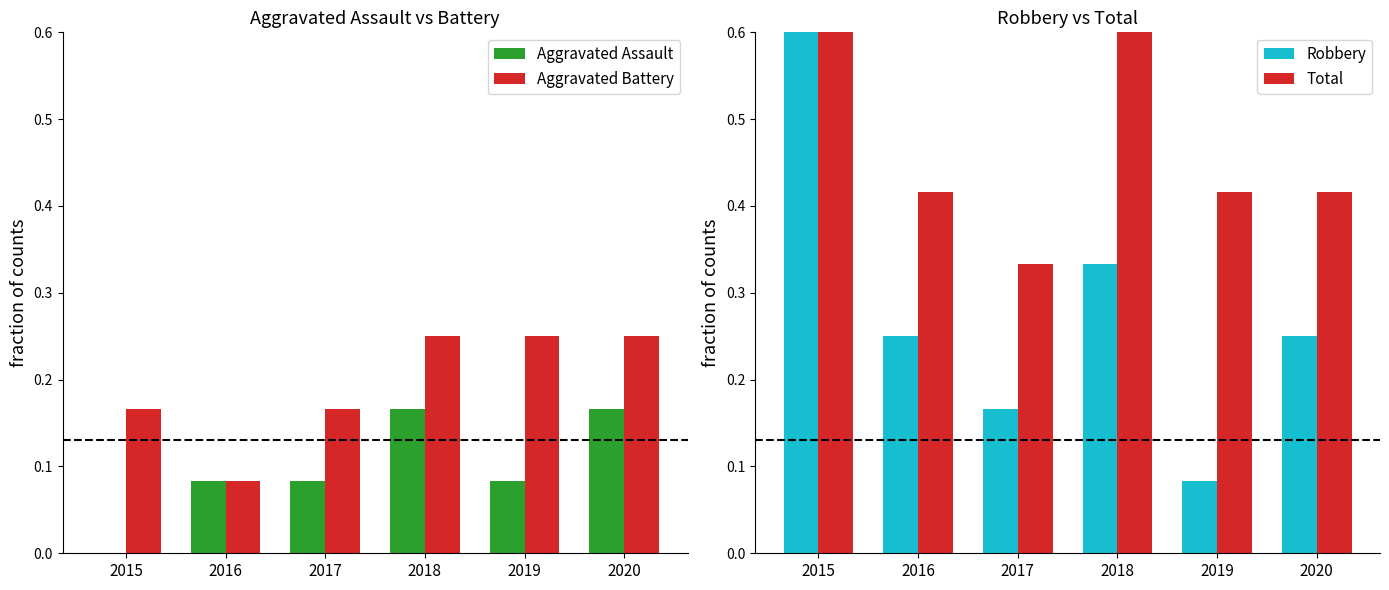

List the series in order of their overall mean, highest first.

Total, Robbery, Aggravated Battery, Aggravated Assault